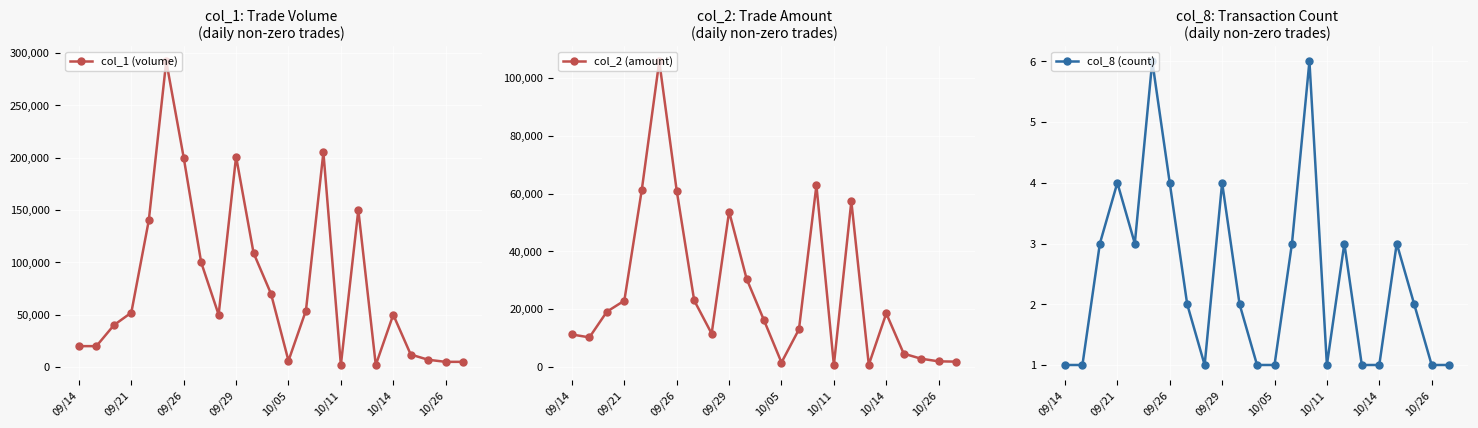

What value does the col_8 (count) series have at 17?

1